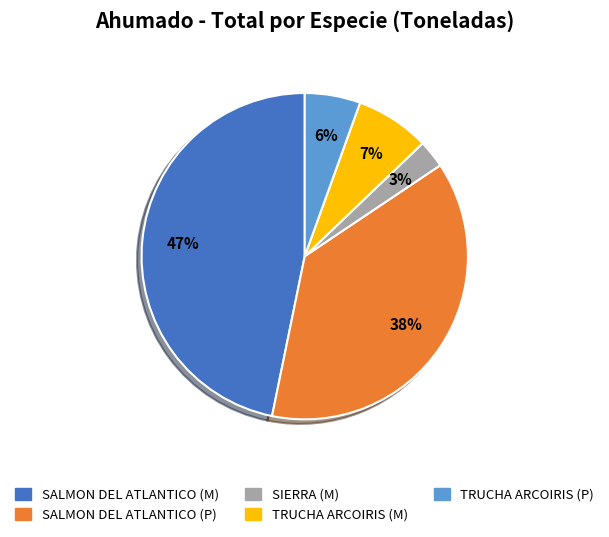

Between TRUCHA ARCOIRIS (P) and TRUCHA ARCOIRIS (M), which is larger?

TRUCHA ARCOIRIS (M)